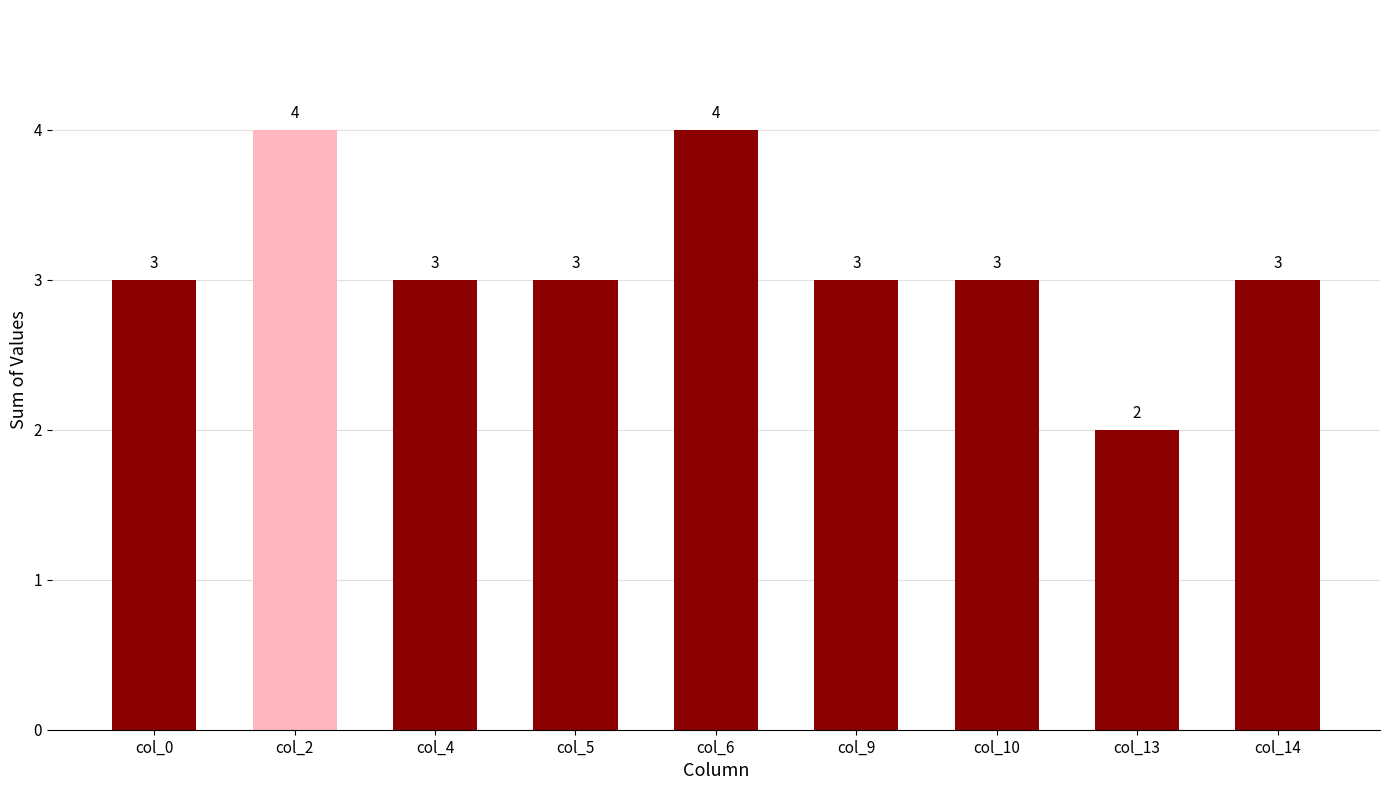

Between col_13 and col_4, which is larger?

col_4